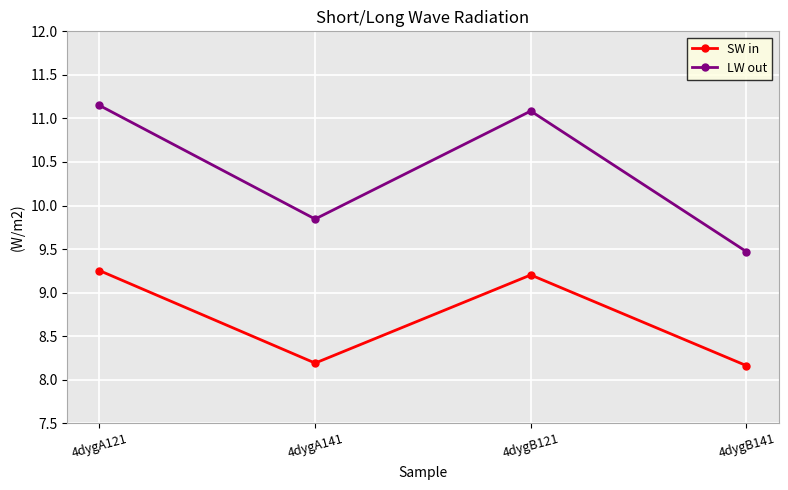

At which category is the sum across all series the highest?

4dygA121